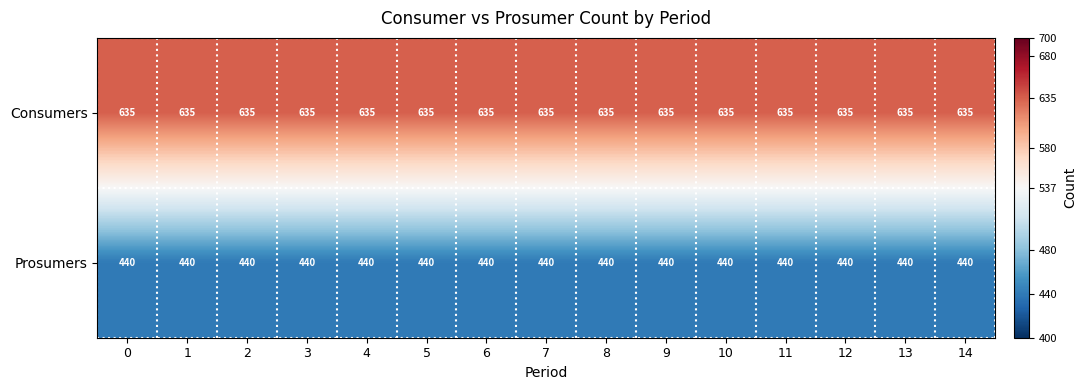

How many categories are shown in the chart?

15